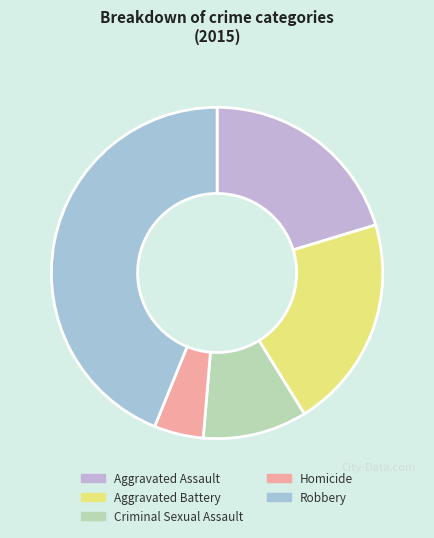

To the nearest percent, what is the average slice percentage?

20%